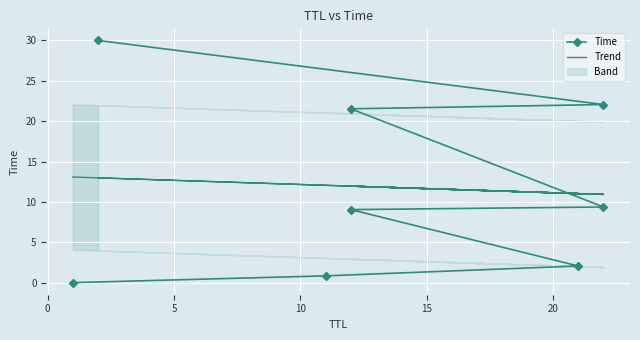

Is this an area chart (filled region under the line)?

No